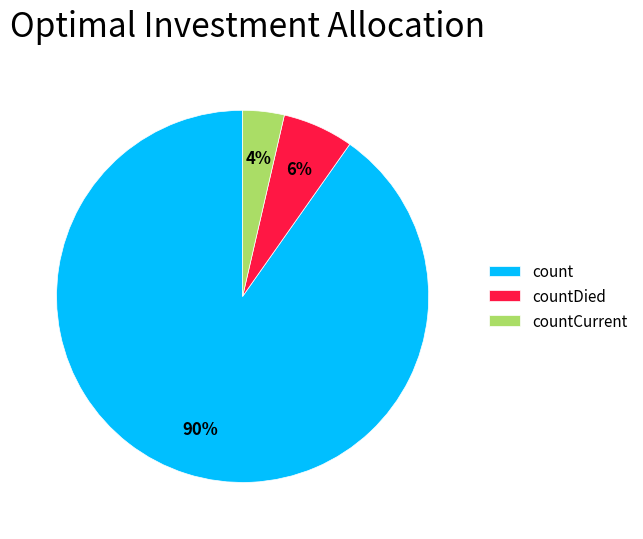

Do count and countCurrent together represent more than half of the pie?

Yes